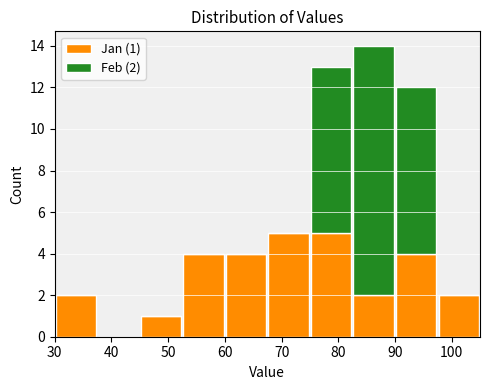

Which range on the x-axis has the tallest stacked bar (by total height)?

82.5 to 90.0